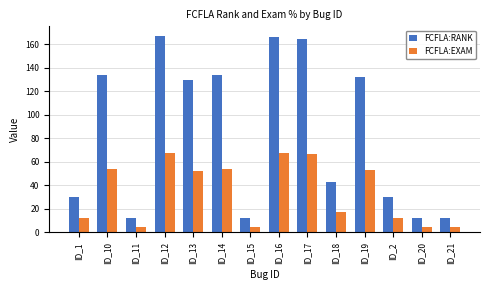

What value does the FCFLA:EXAM series have at ID_2?

12.1